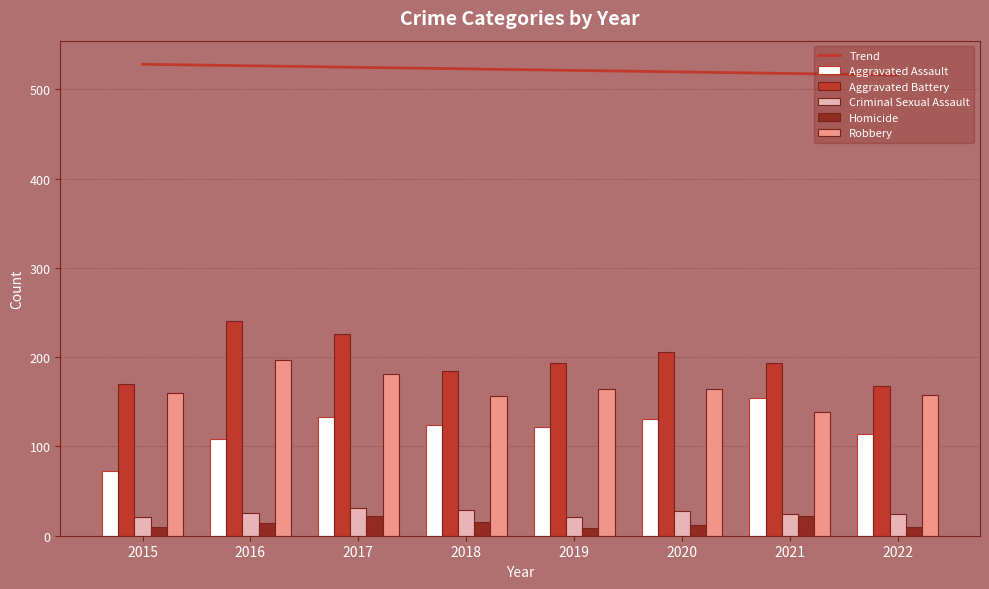

Which series has the largest range (max minus min)?

Aggravated Assault